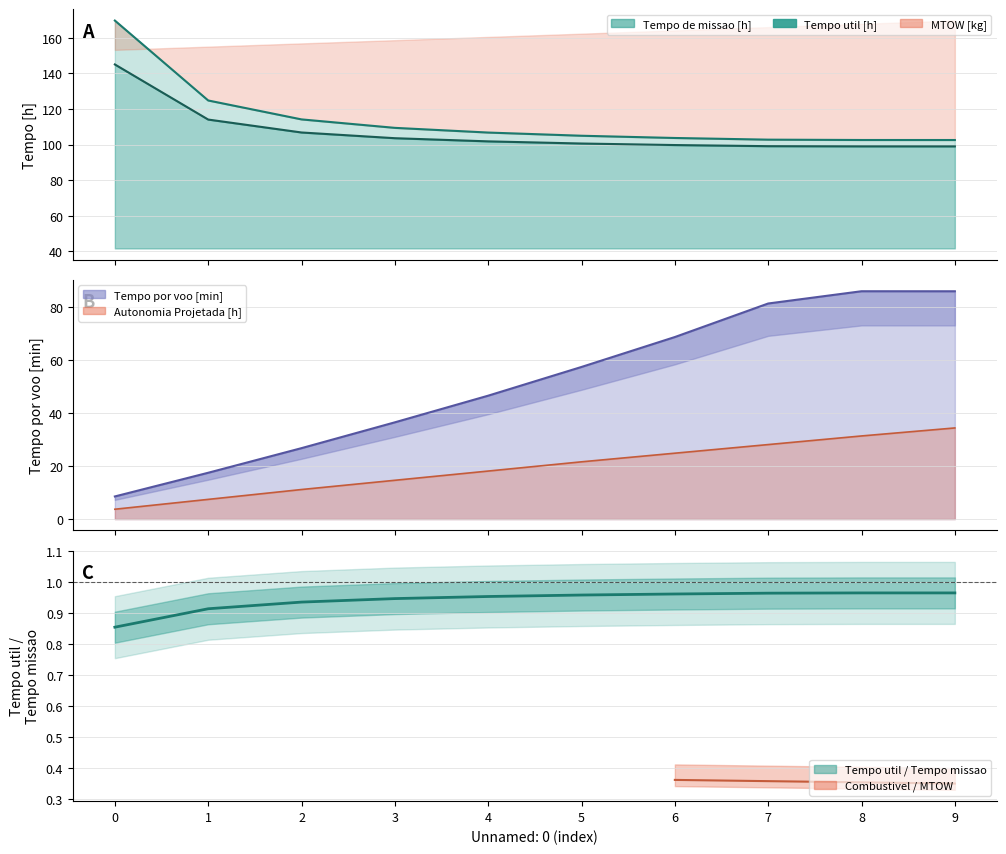

What is the maximum value for Autonomia Projetada [h]?

34.4